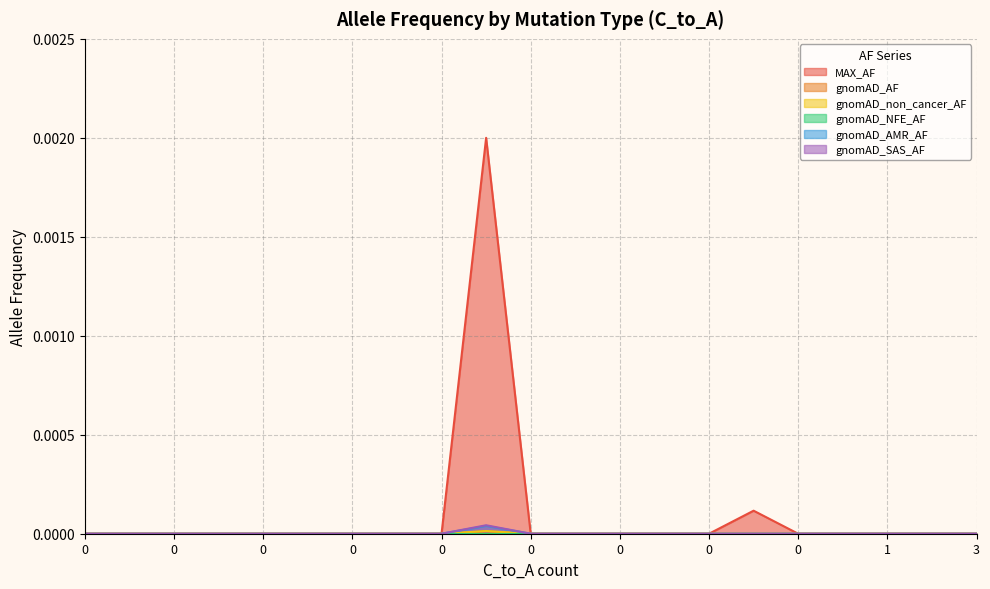

The value of gnomAD_AMR_AF at 0 is 0.0. True or false?

True